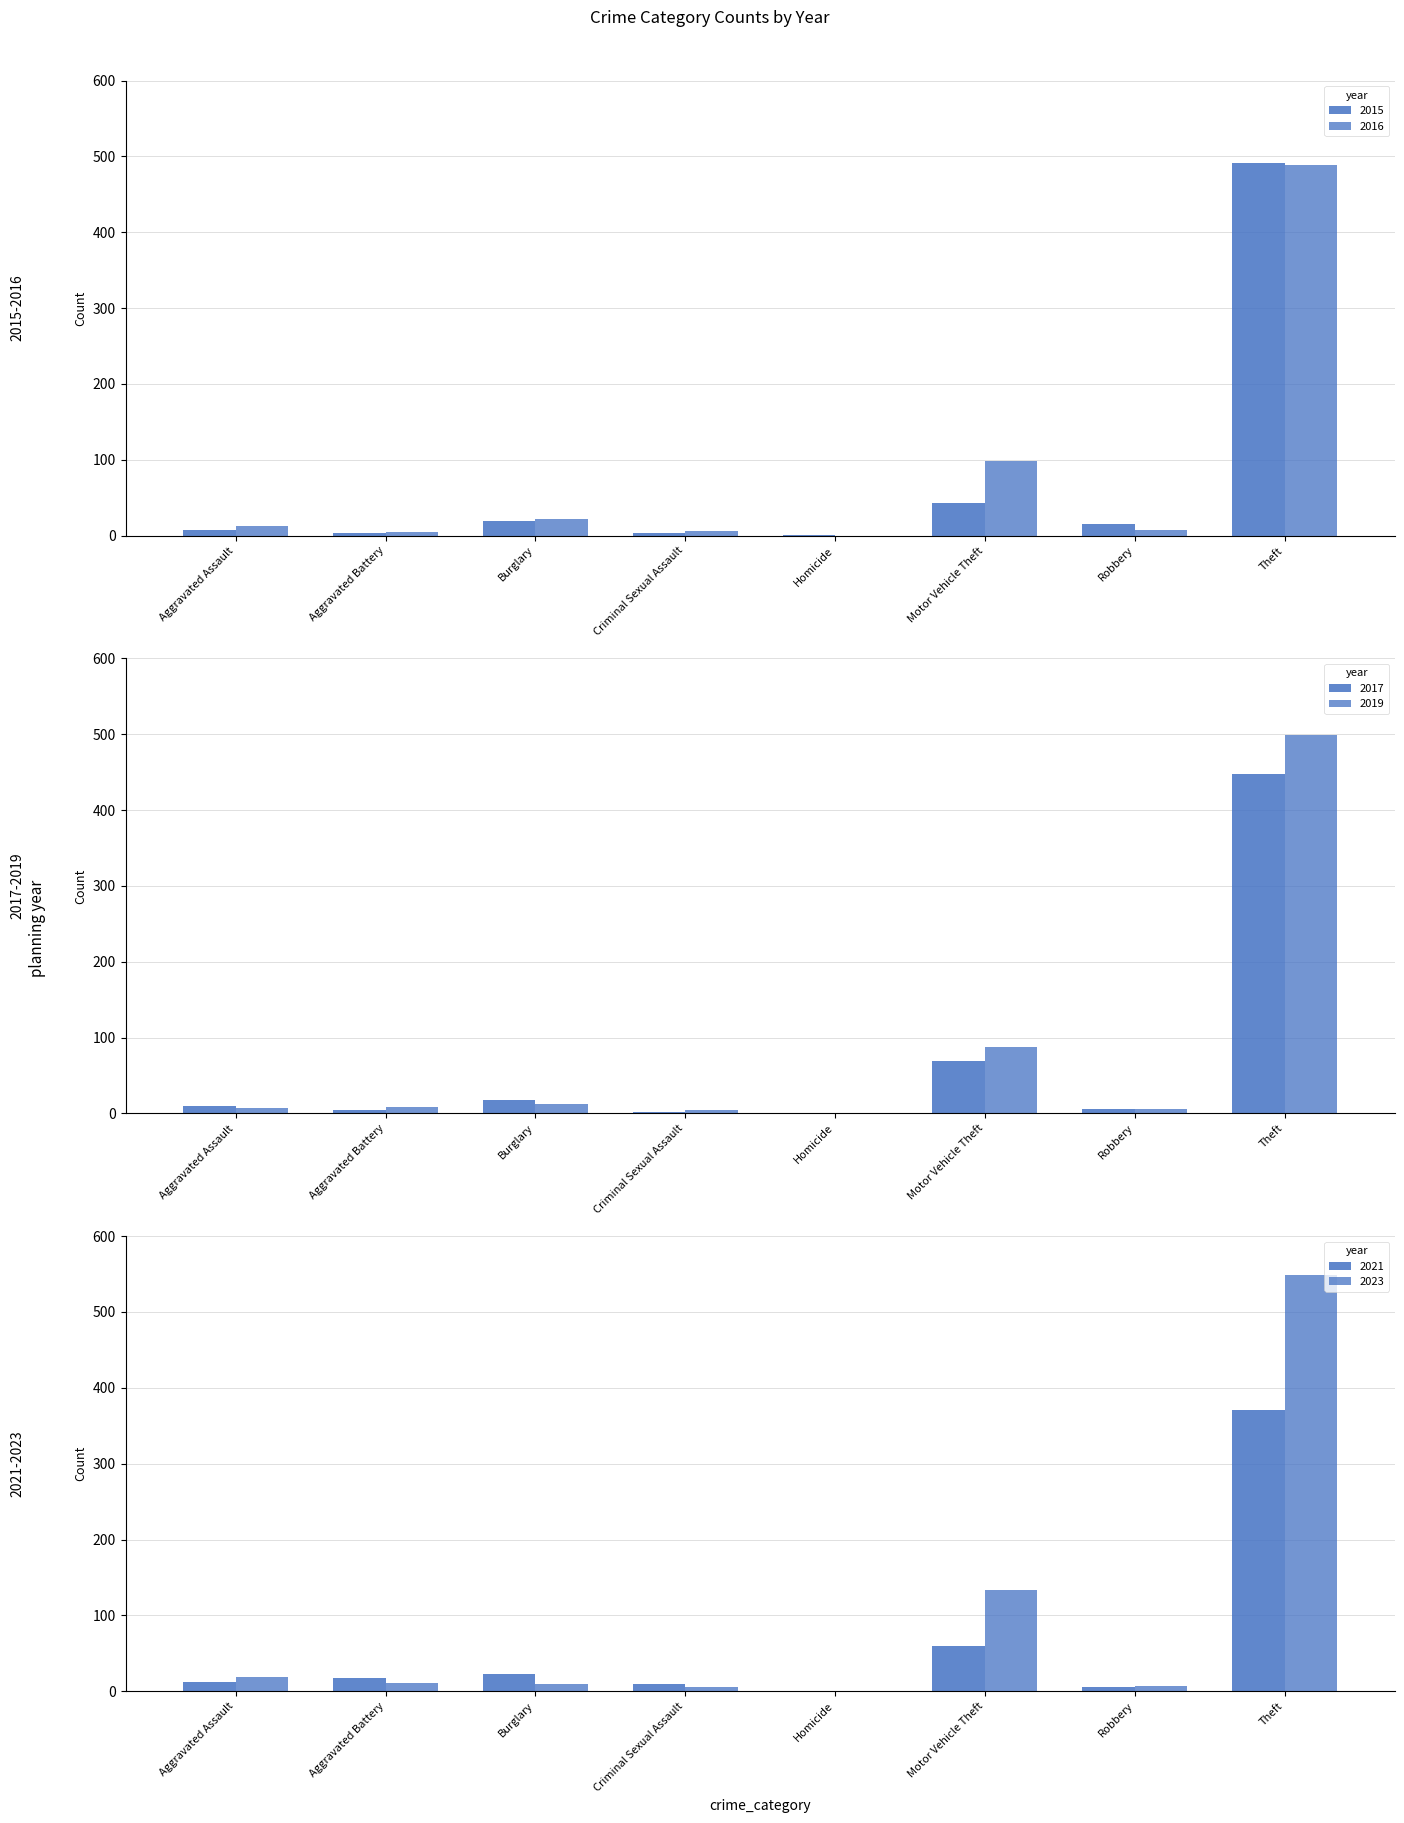

Rank the series by their maximum value, from highest to lowest.

2023, 2019, 2015, 2016, 2017, 2021